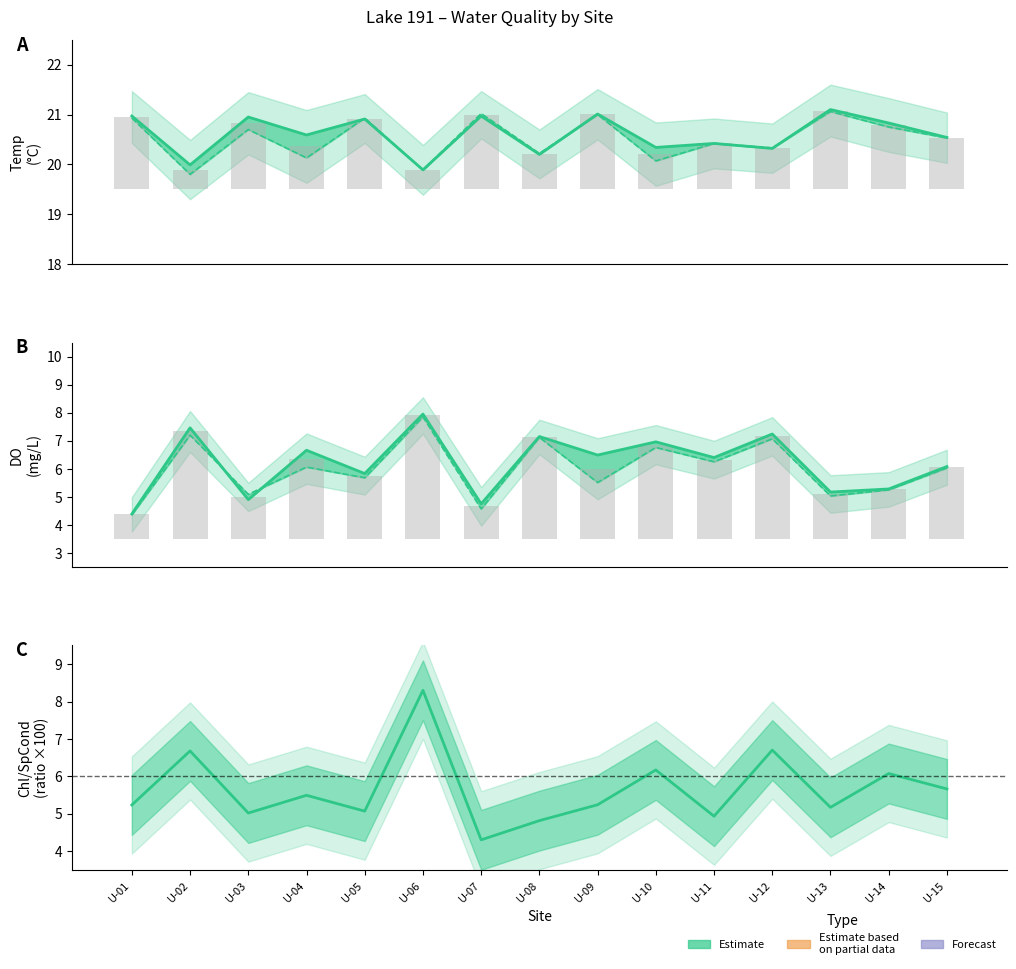

Where is temp_d nearest to the value 20?

U-10